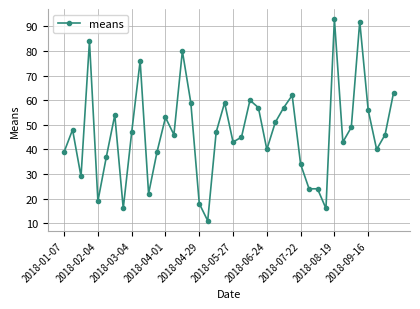

True or false: the data has more than 1 interior local peaks.

True